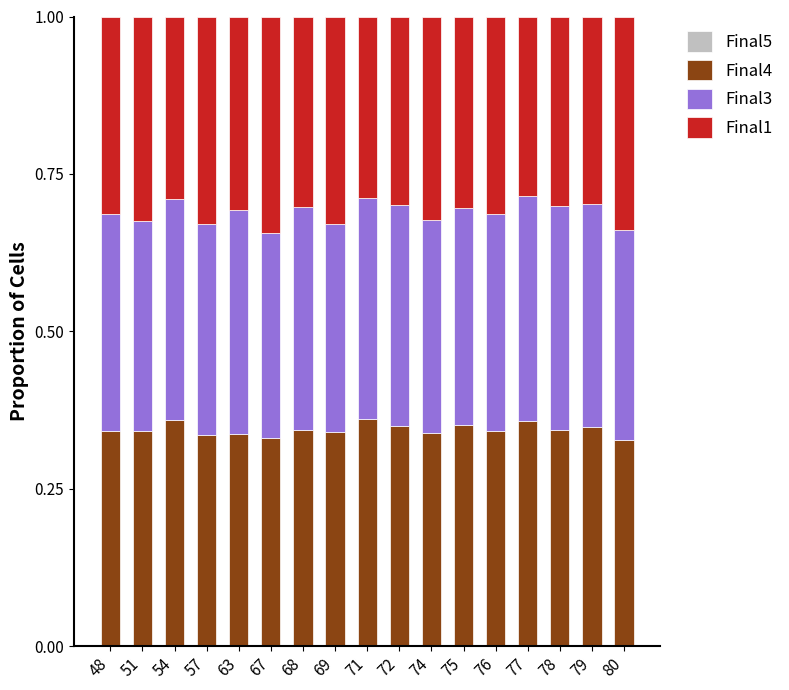

True or false: Final4 has a value of 0.5 at 80.

False